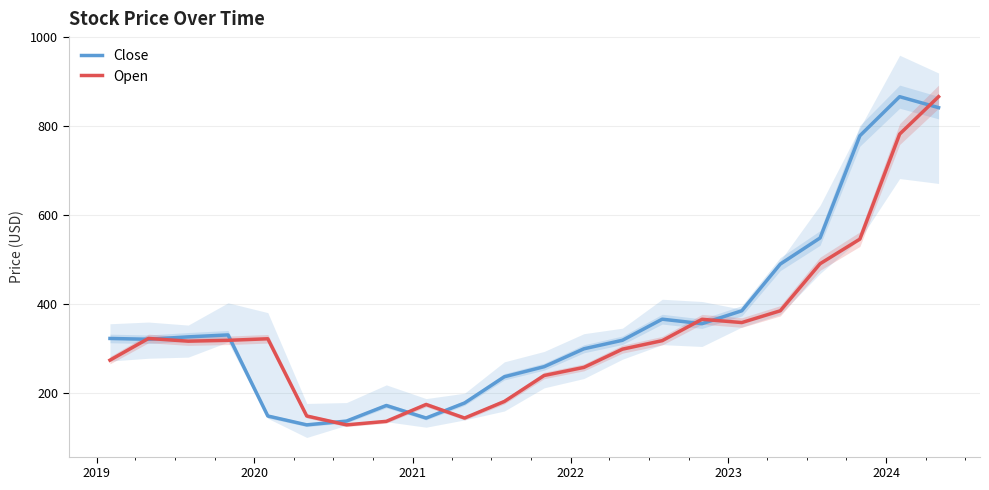

What is the lowest value of the Open series?

127.9